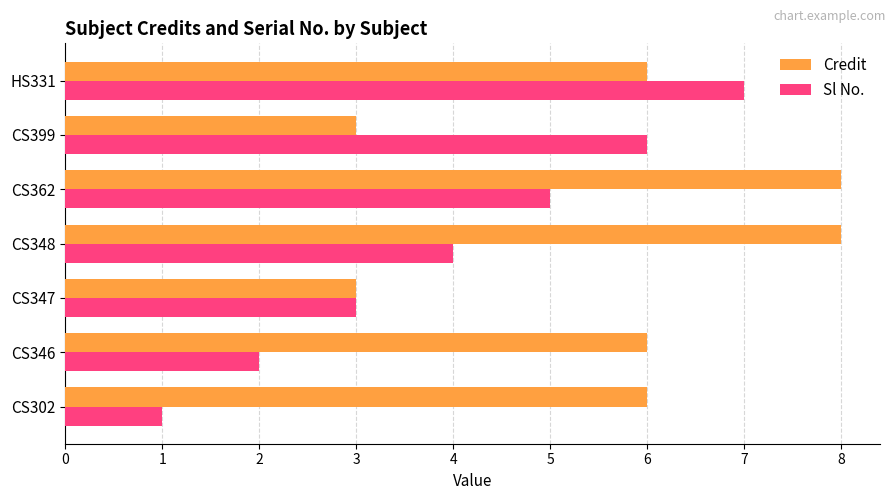

The value of Credit at CS362 is 3. True or false?

False